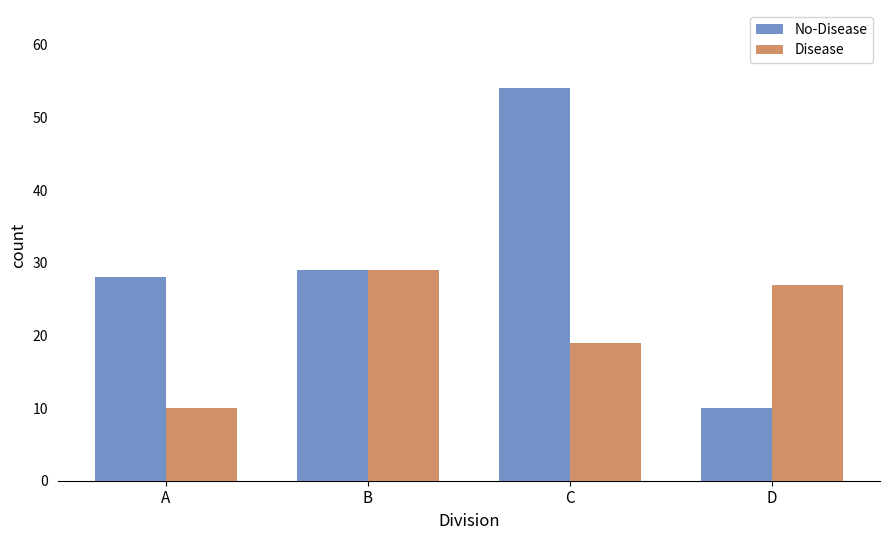

What is the average value of the No-Disease series?

30